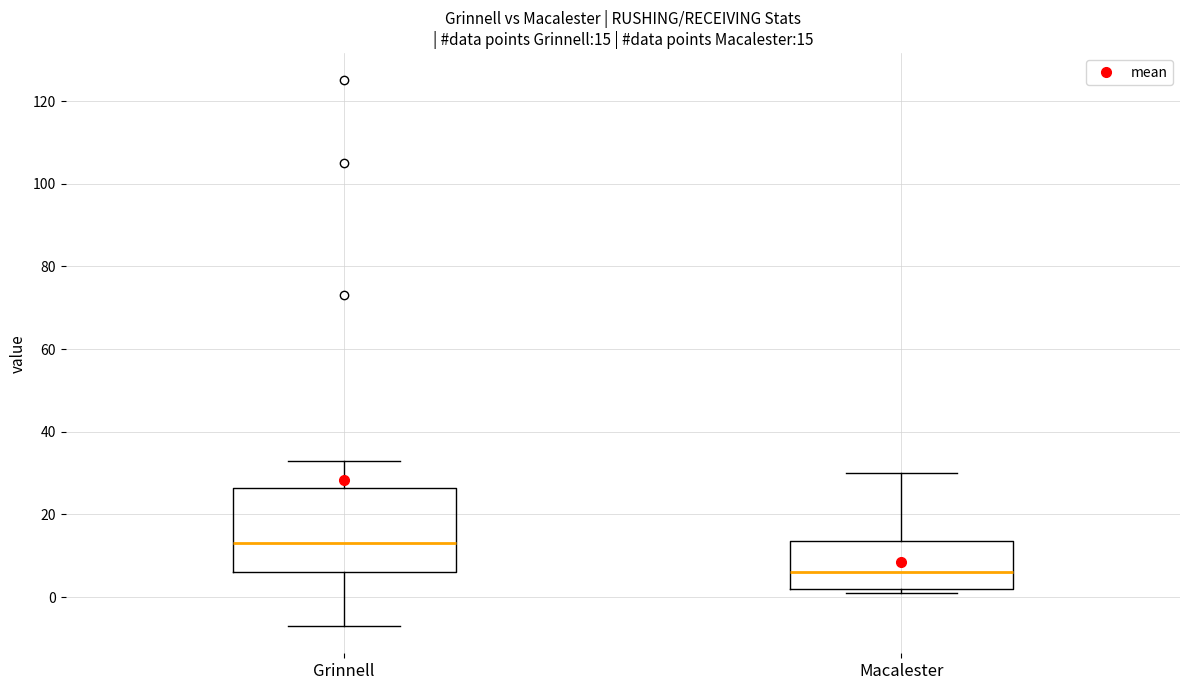

Comparing the boxes themselves (not the whiskers), which one is the tallest?

Grinnell